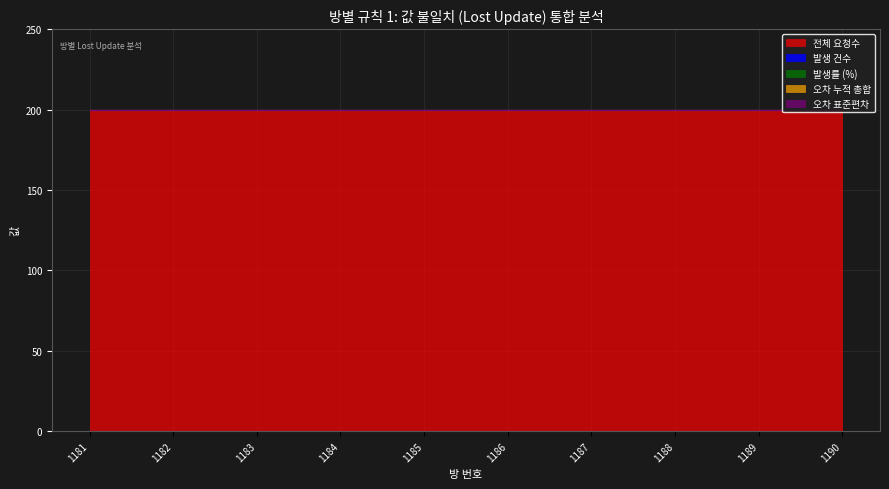

Which has a higher value, 1184 or 1181?

1184